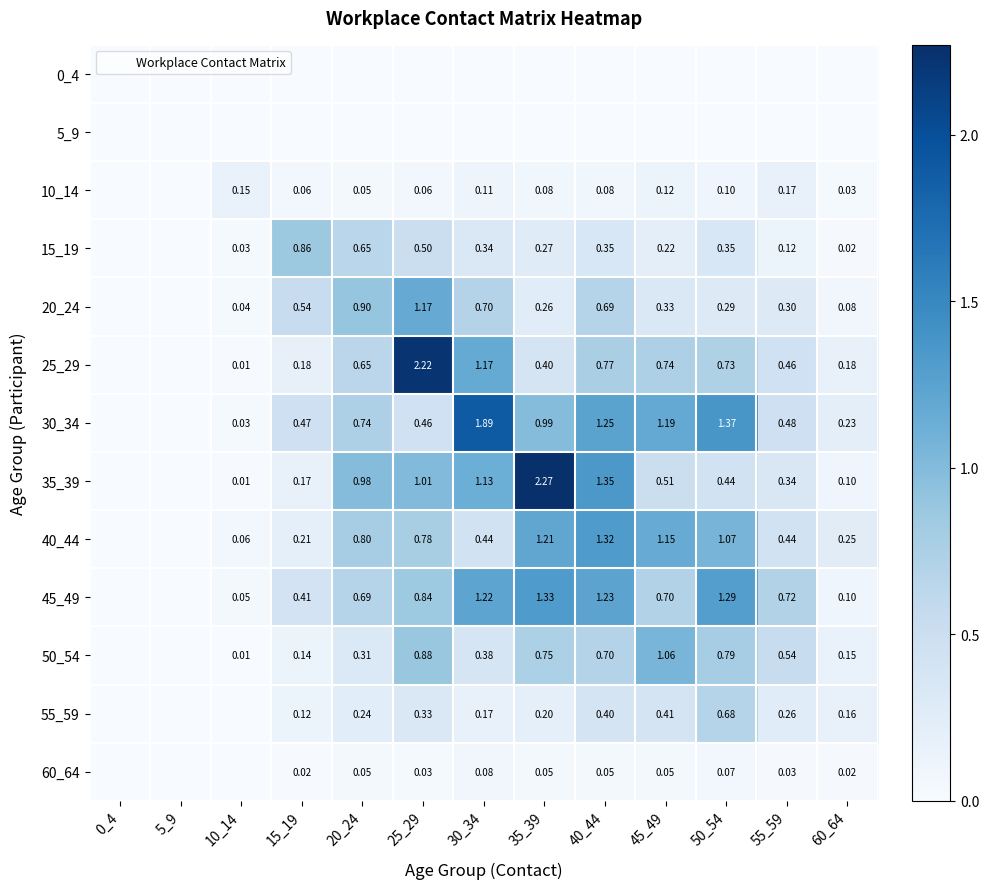

What is the greatest value displayed?

2.3